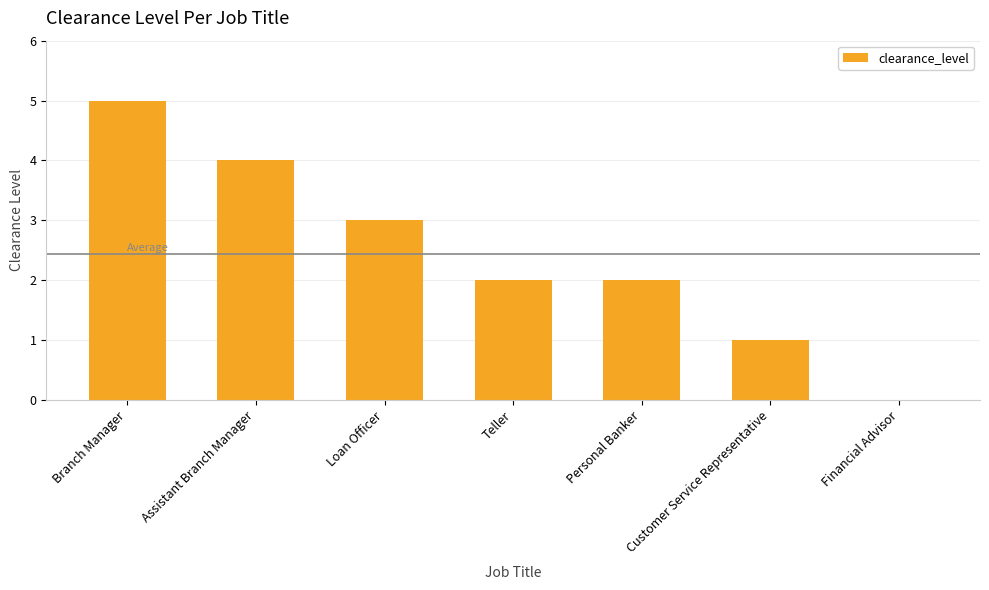

How many positive values are there?

6